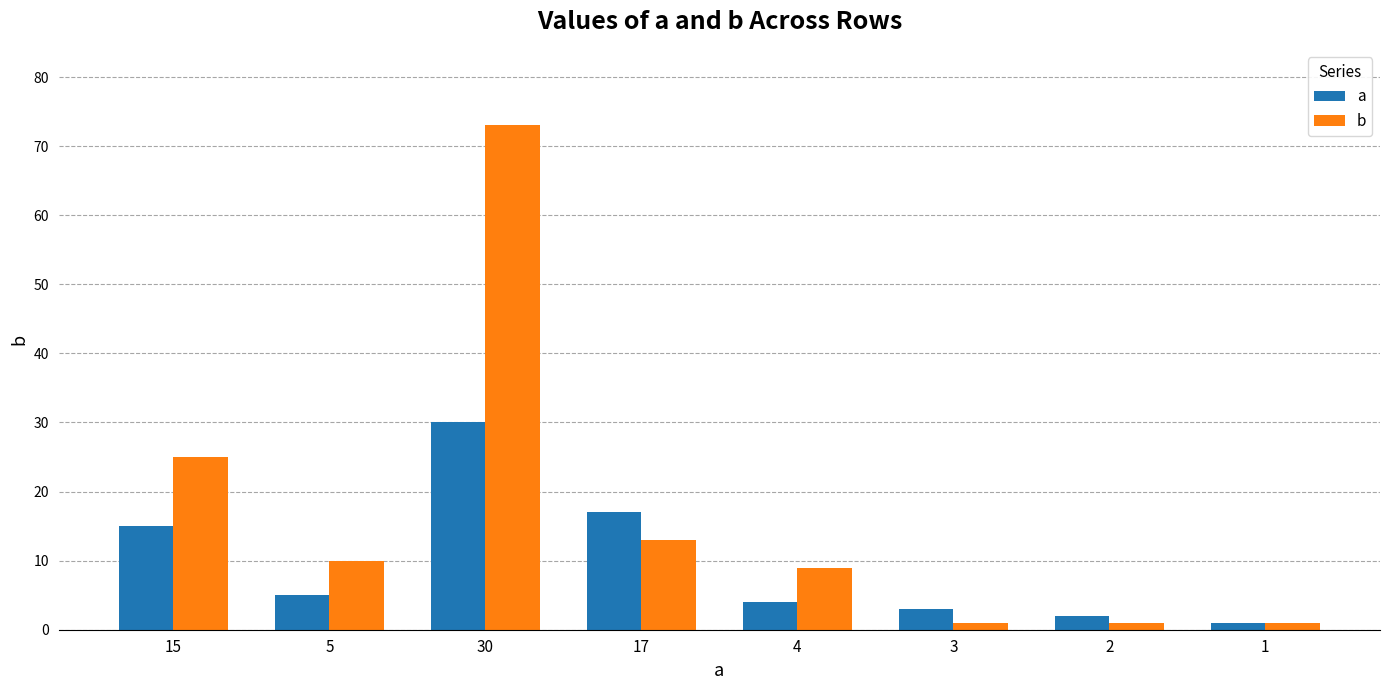

Which series has the largest range (max minus min)?

b